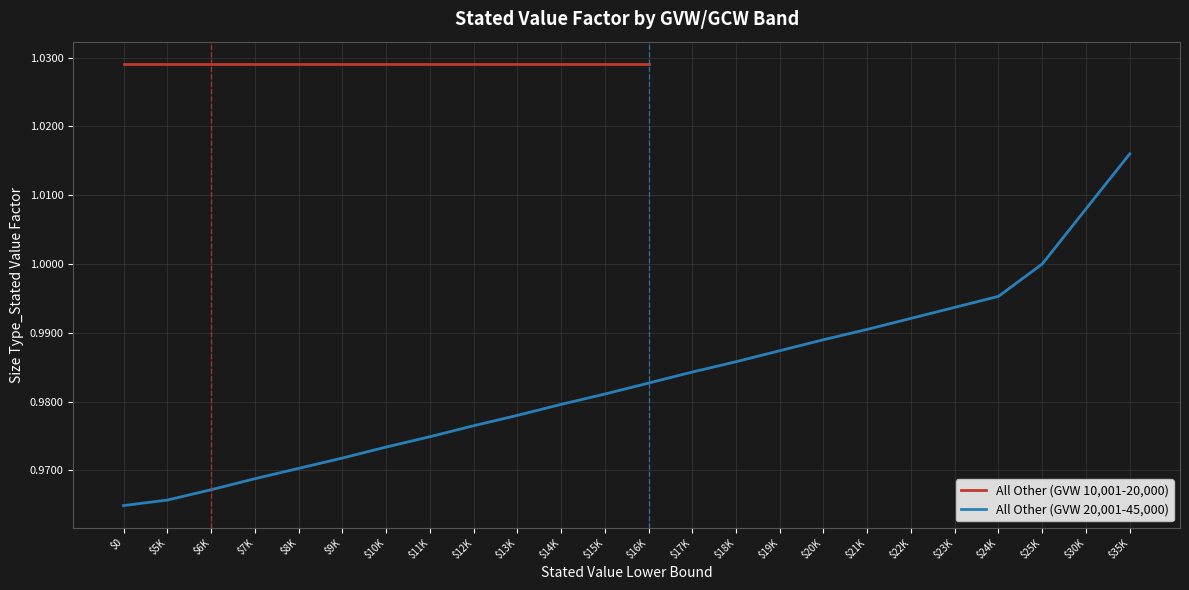

What value does the data have at $15K?

1.0